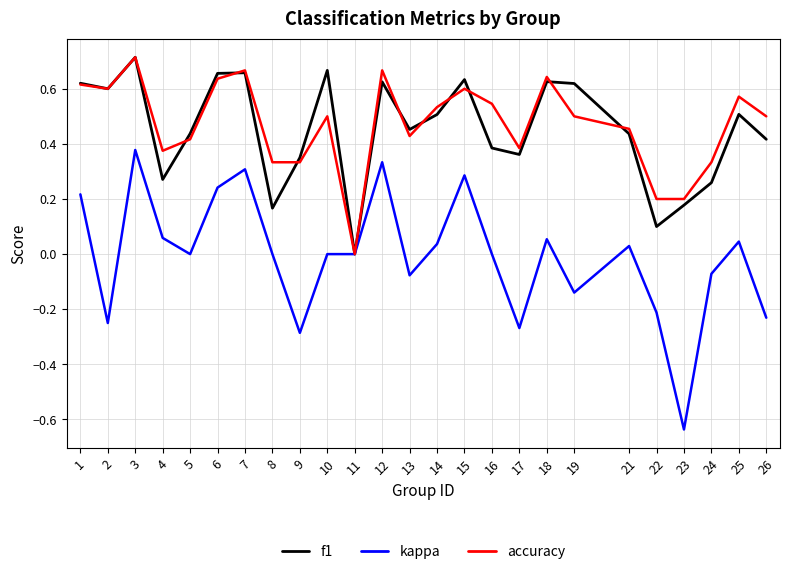

At which label does kappa reach its peak?

3